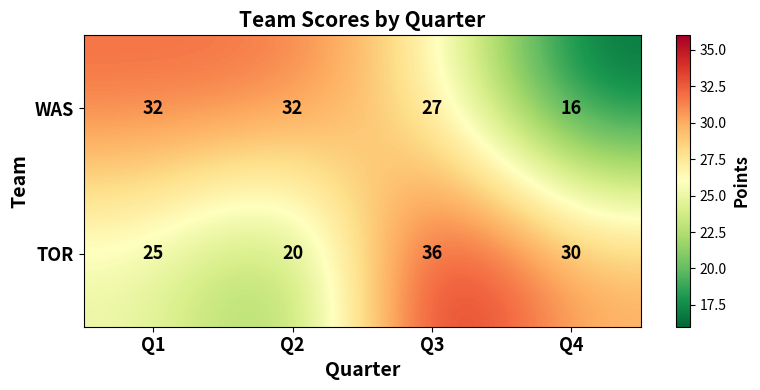

What is the total value across all series at Q1?

57